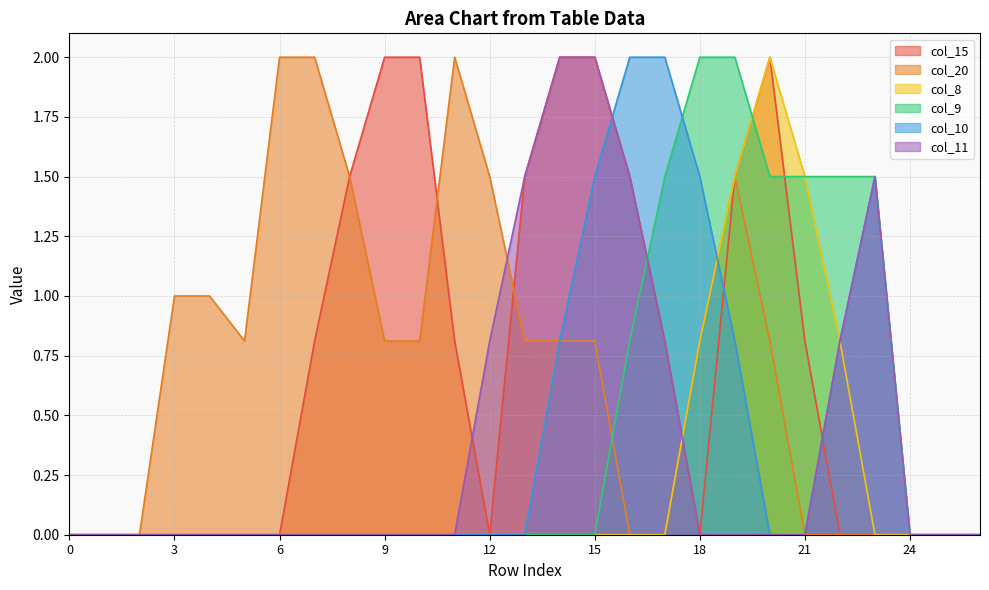

How many times do col_9 and col_10 cross each other?

1